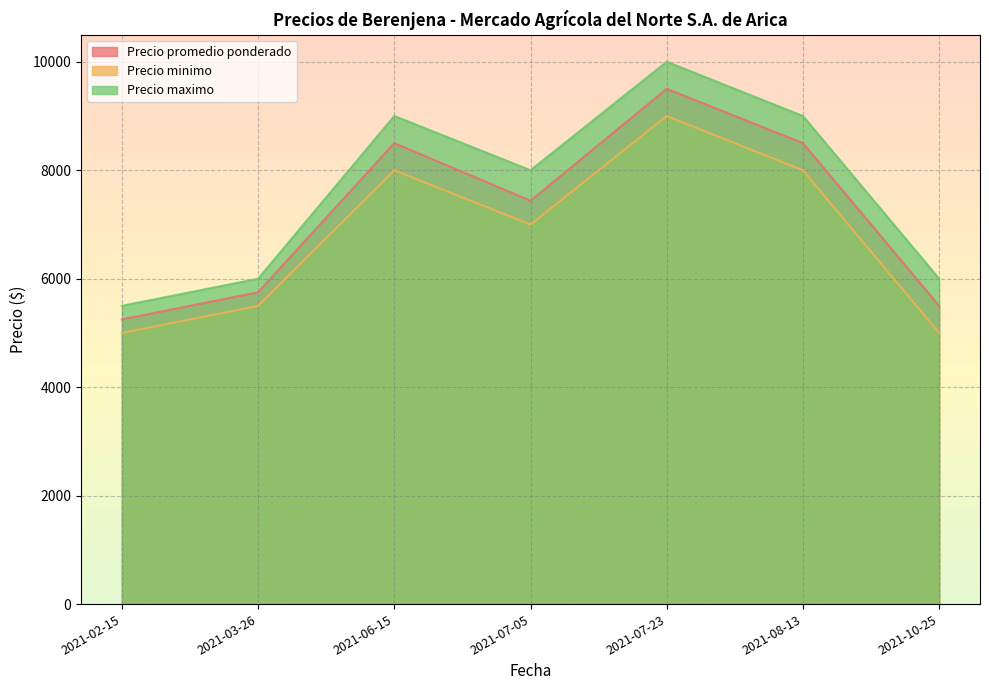

Which series has the widest spread of values?

Precio maximo